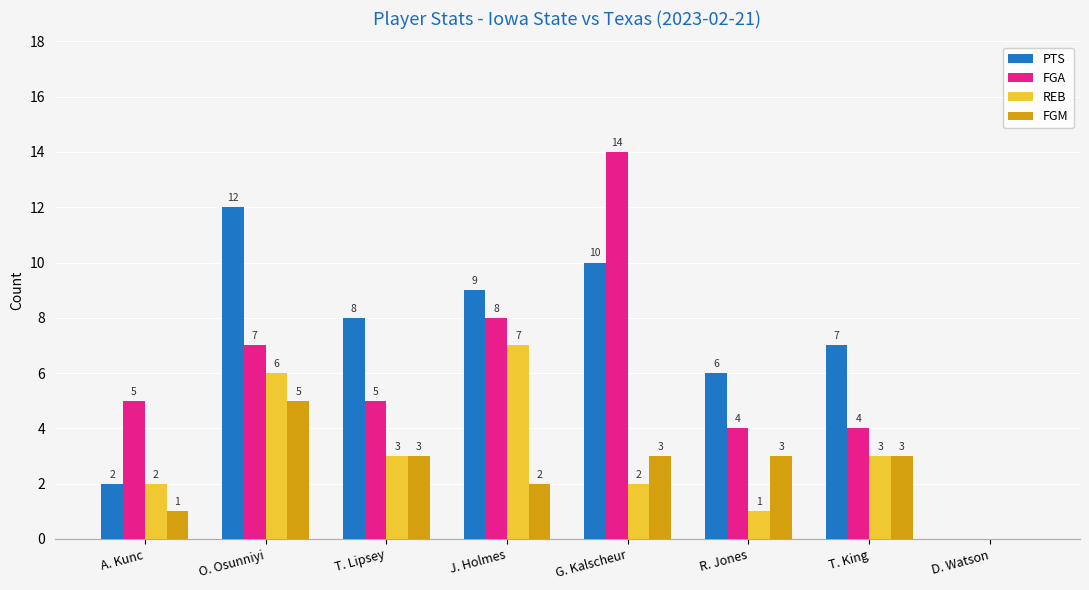

What is the total value across all series at T. Lipsey?

19